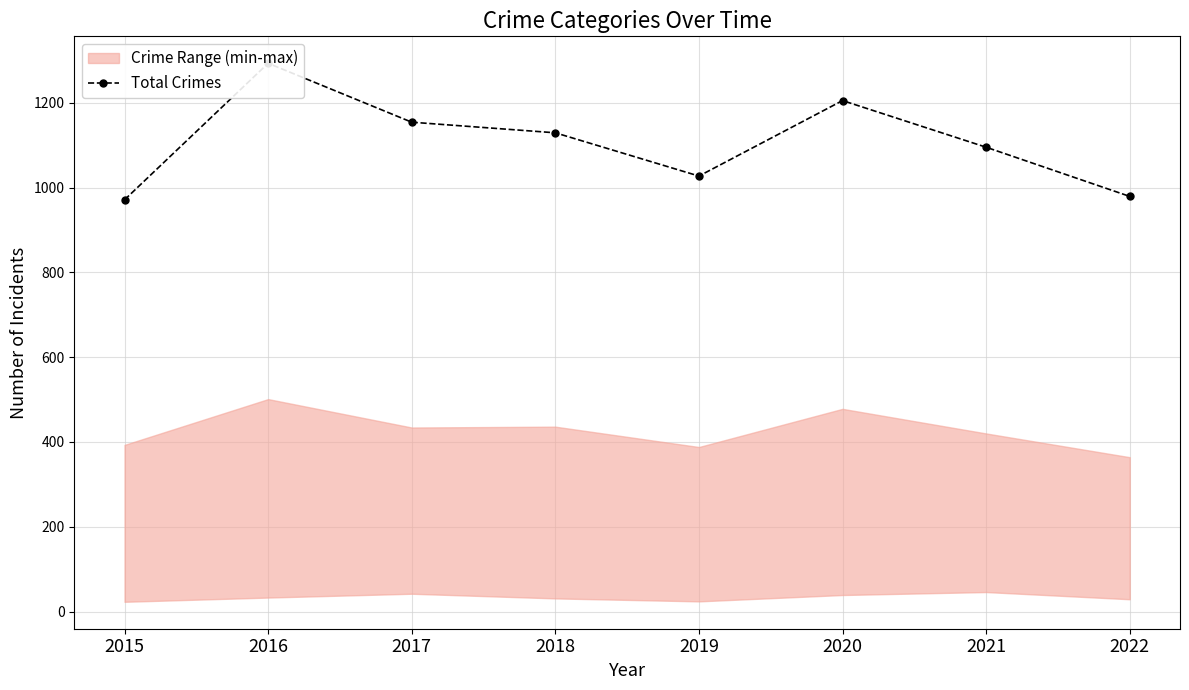

List the labels in order of value, smallest first.

2015, 2022, 2019, 2021, 2018, 2017, 2020, 2016